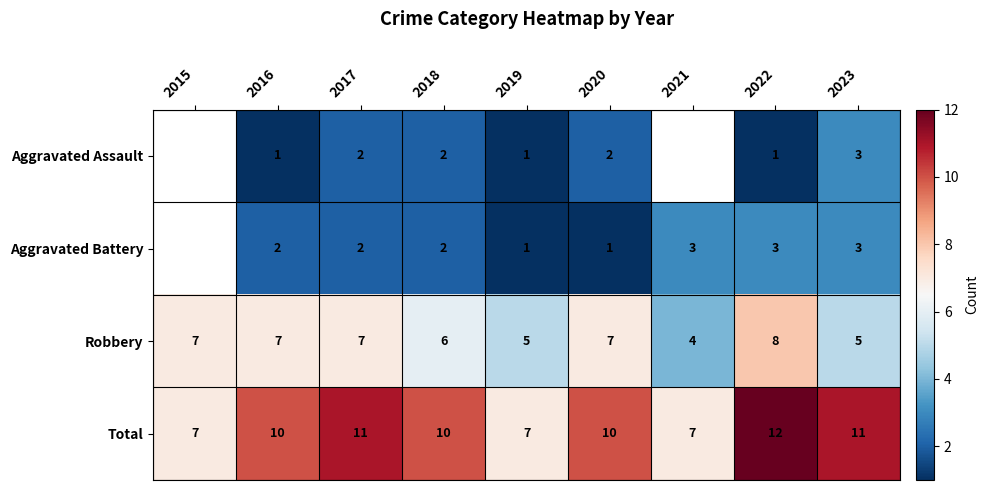

True or false: Total has a value of 6 at 2020.

False